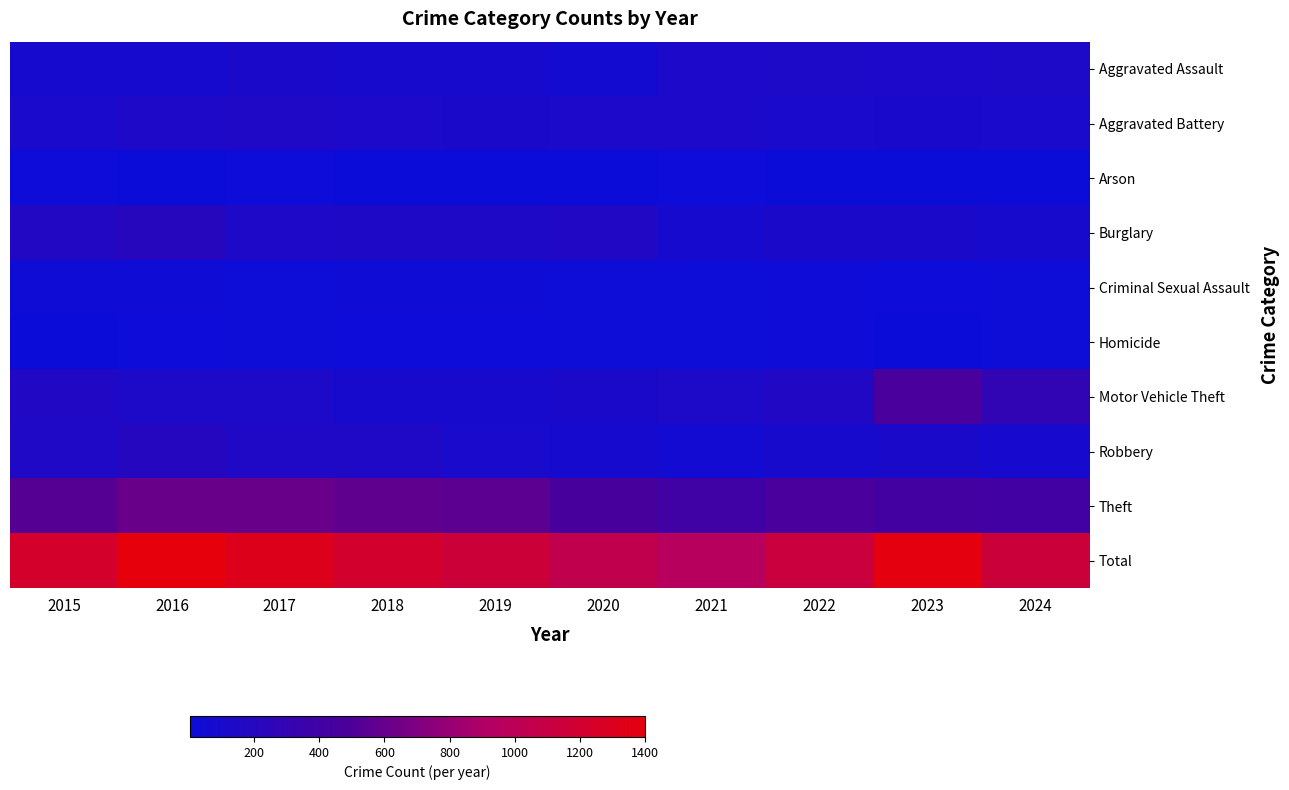

At how many categories does at least one series exceed 736?

10